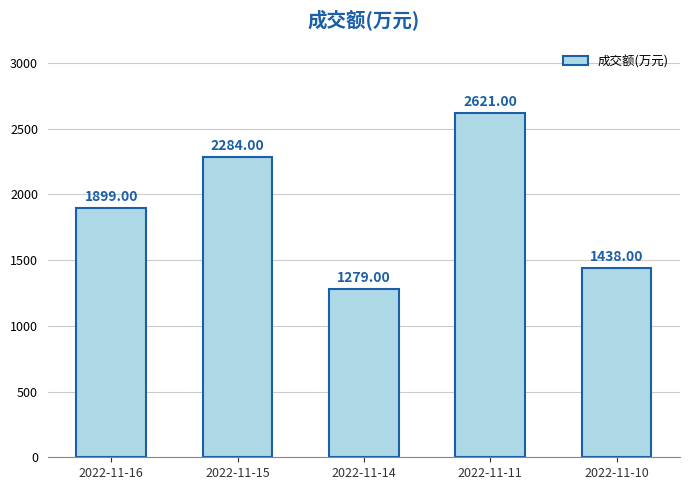

What is the value of the 1st bar from the left?

1899